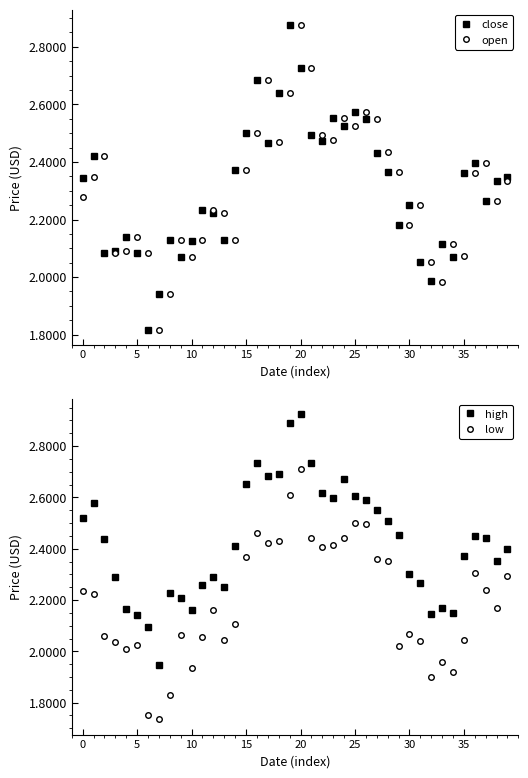

True or false: low and high intersect in this chart.

False